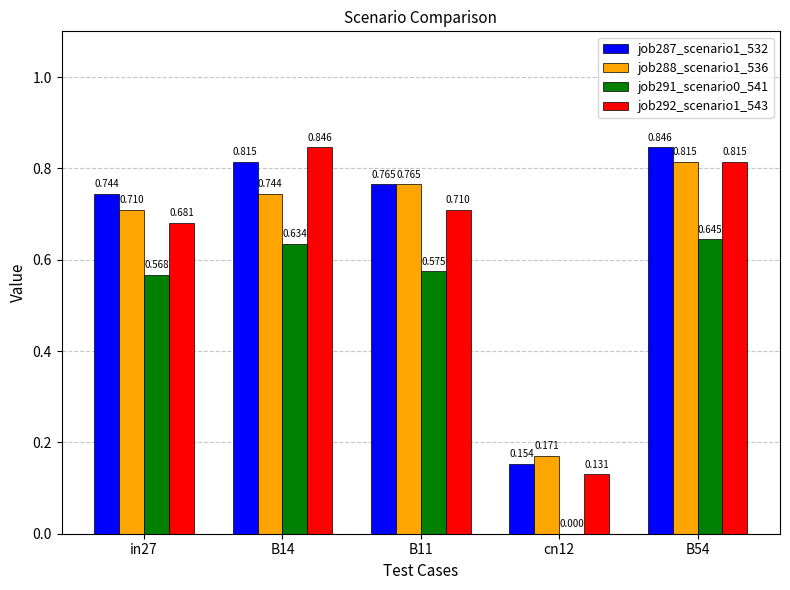

The value of job291_scenario0_541 at B11 is 0.4. True or false?

False